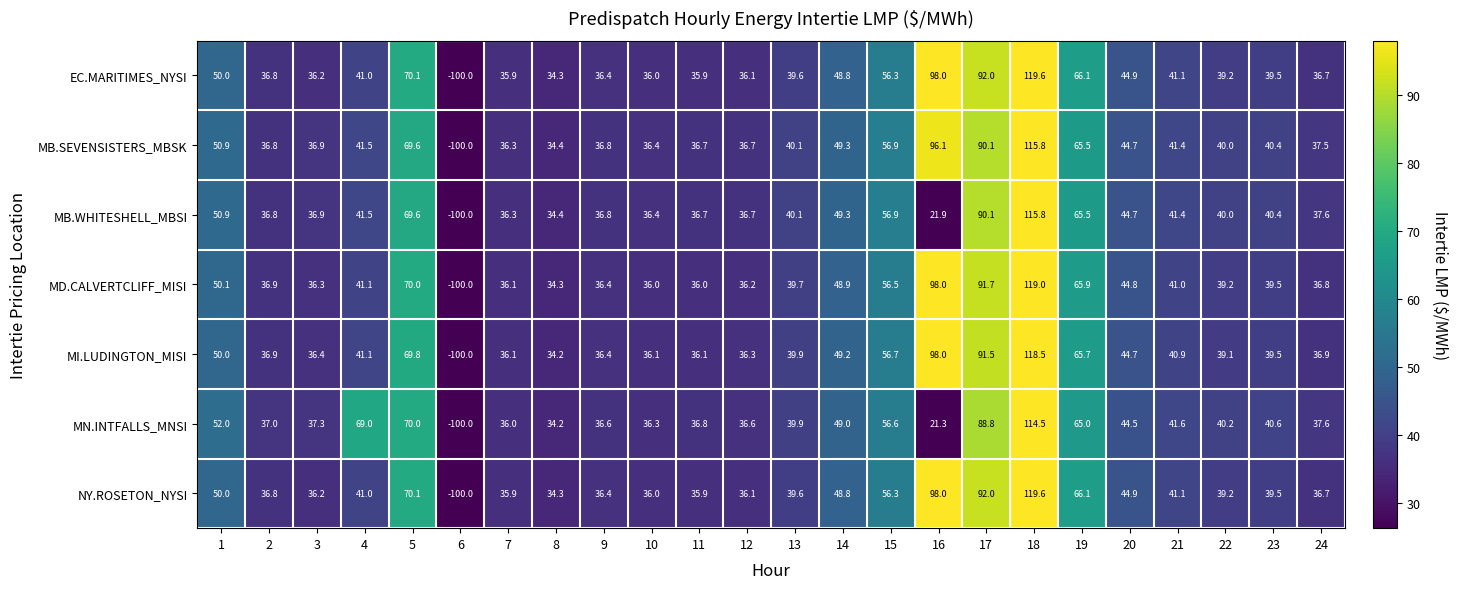

At which label is MB.WHITESHELL_MBSI closest to 7?

16